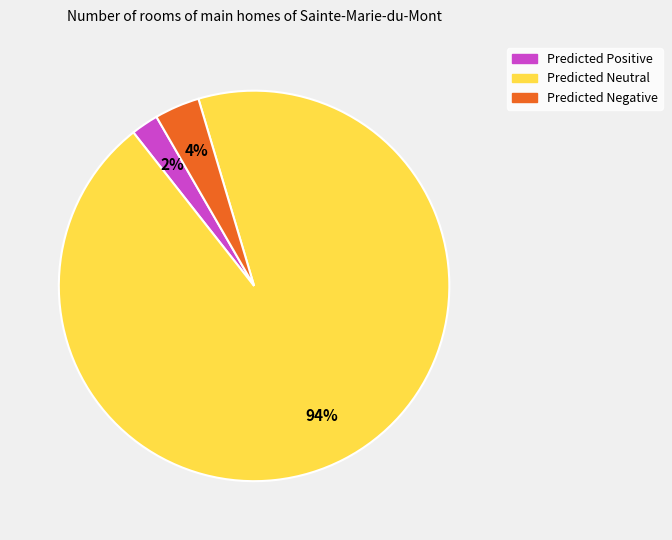

To the nearest percent, what is the average slice percentage?

33%